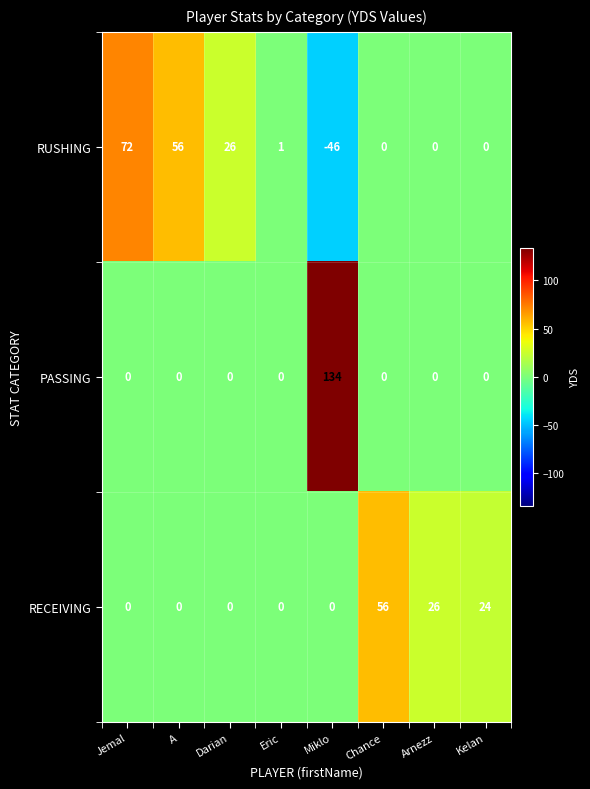

At which category does the chart reach its minimum across all series?

Miklo